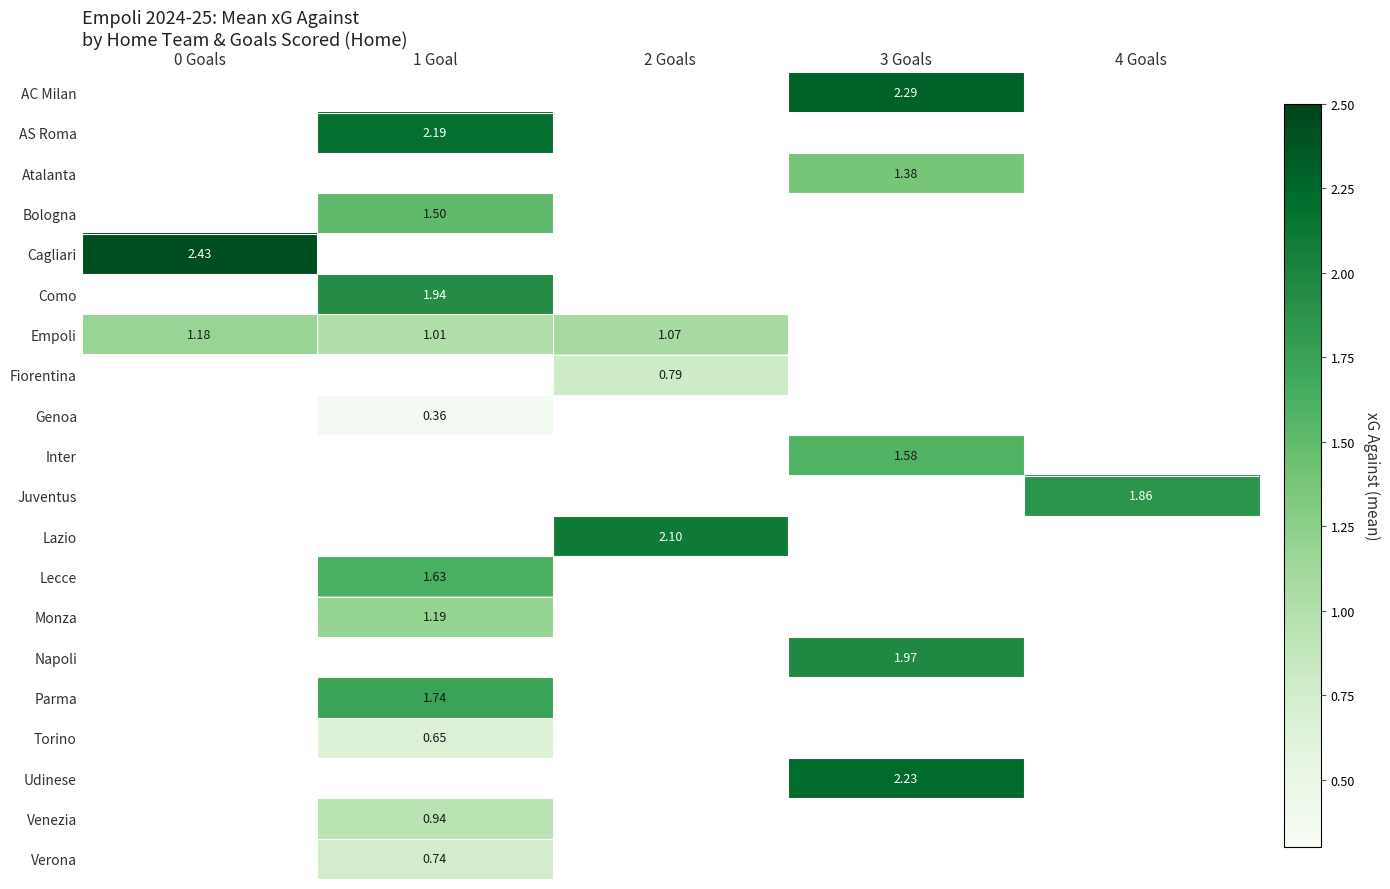

Which category has the highest value in the Monza series?

1 Goal